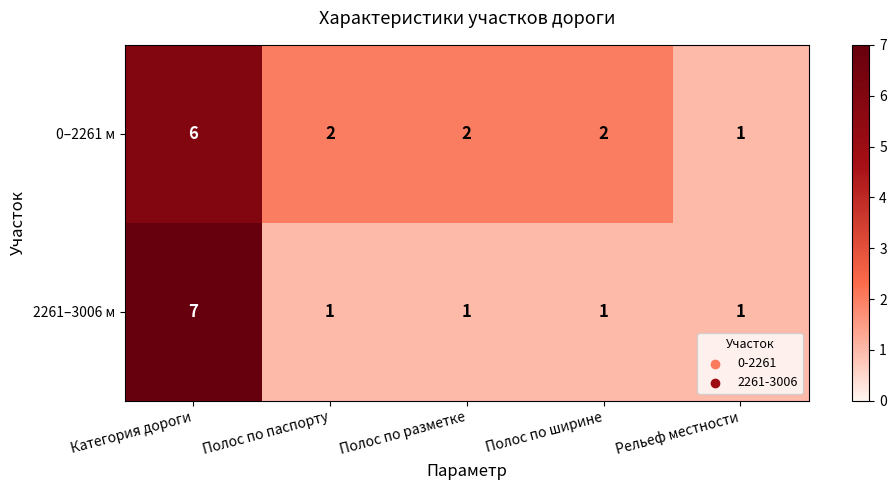

The value of 2261–3006 м at Полос по разметке is 2. True or false?

False